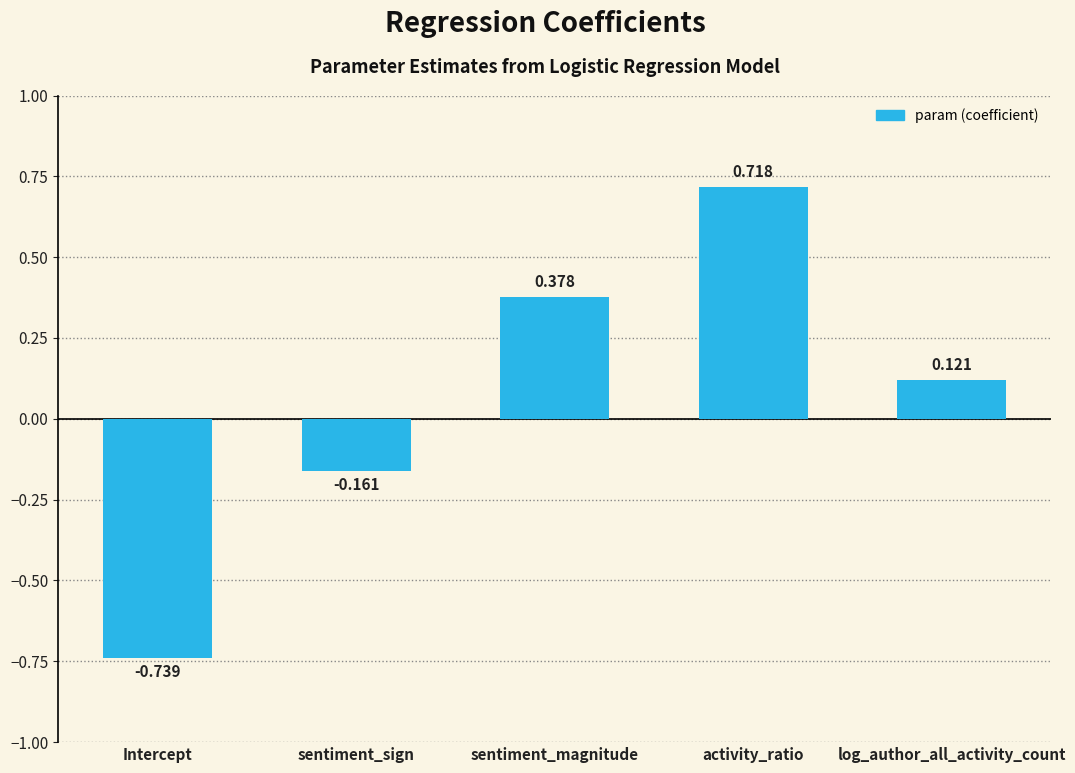

How many data points are less than 0?

2